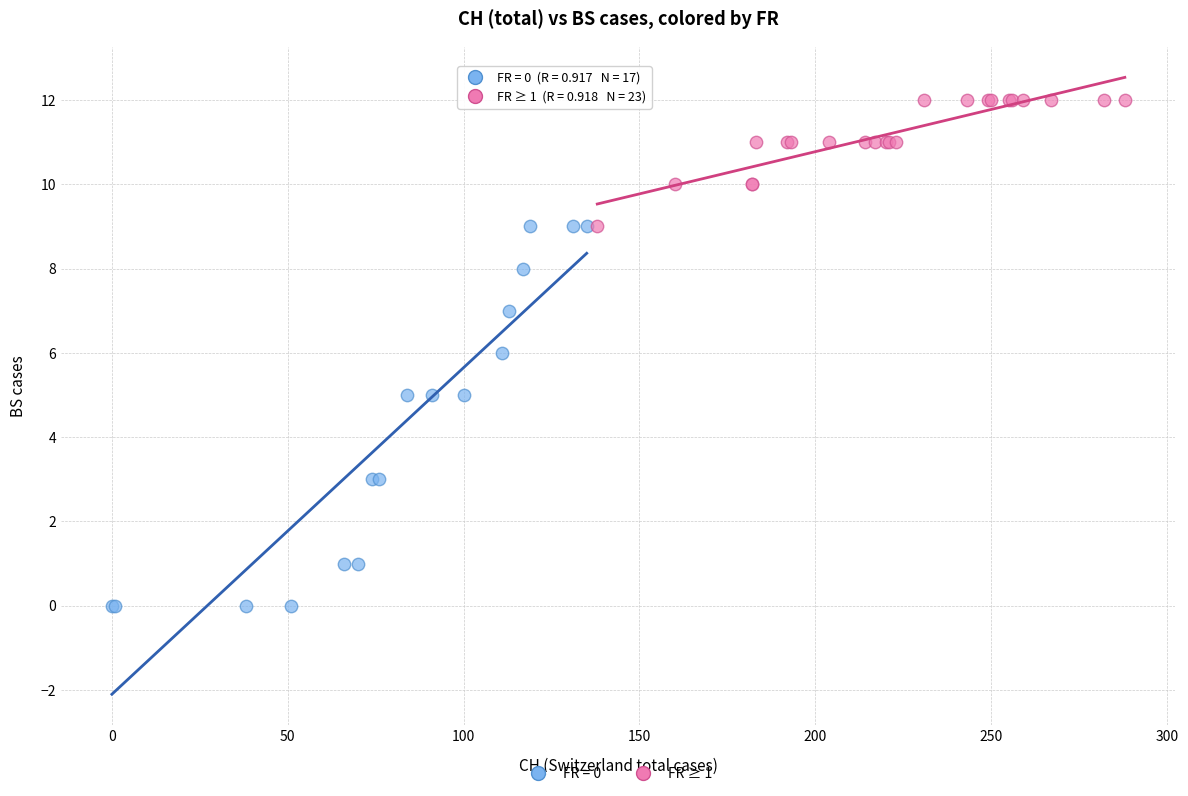

Which series has the largest Y range (max minus min)?

FR = 0